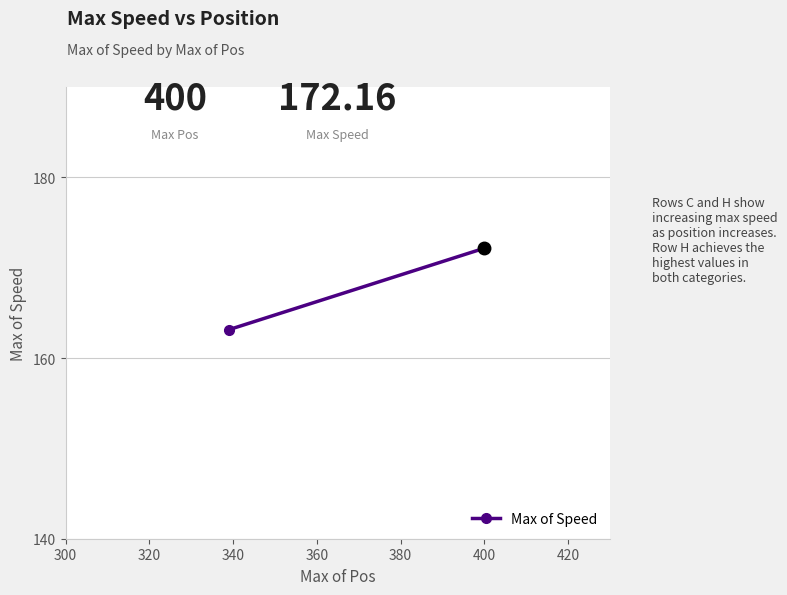

What is the difference between the maximum and minimum values?

9.0